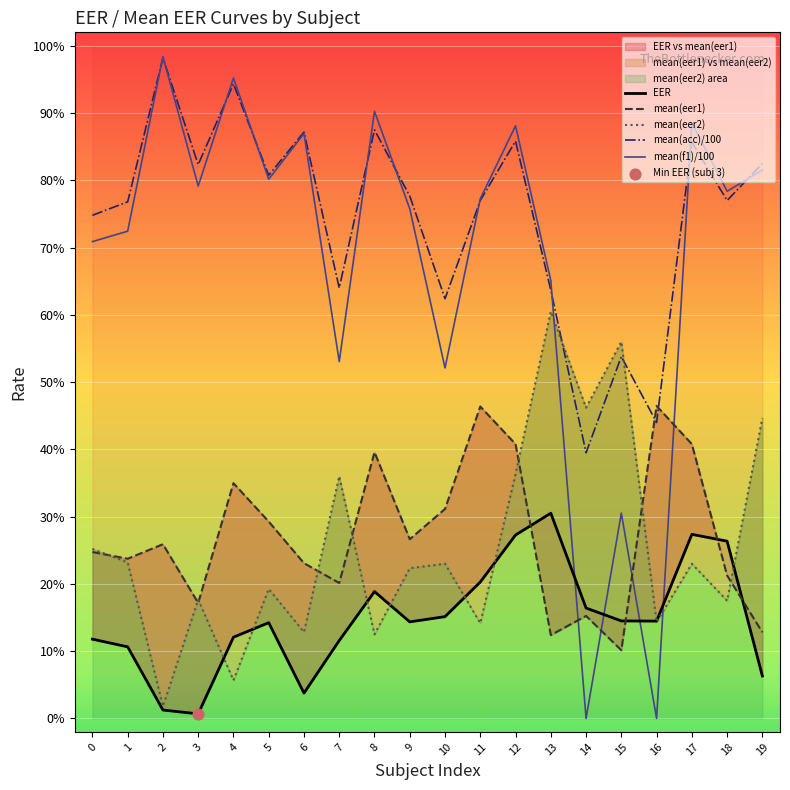

At how many categories does at least one series exceed 0?

20